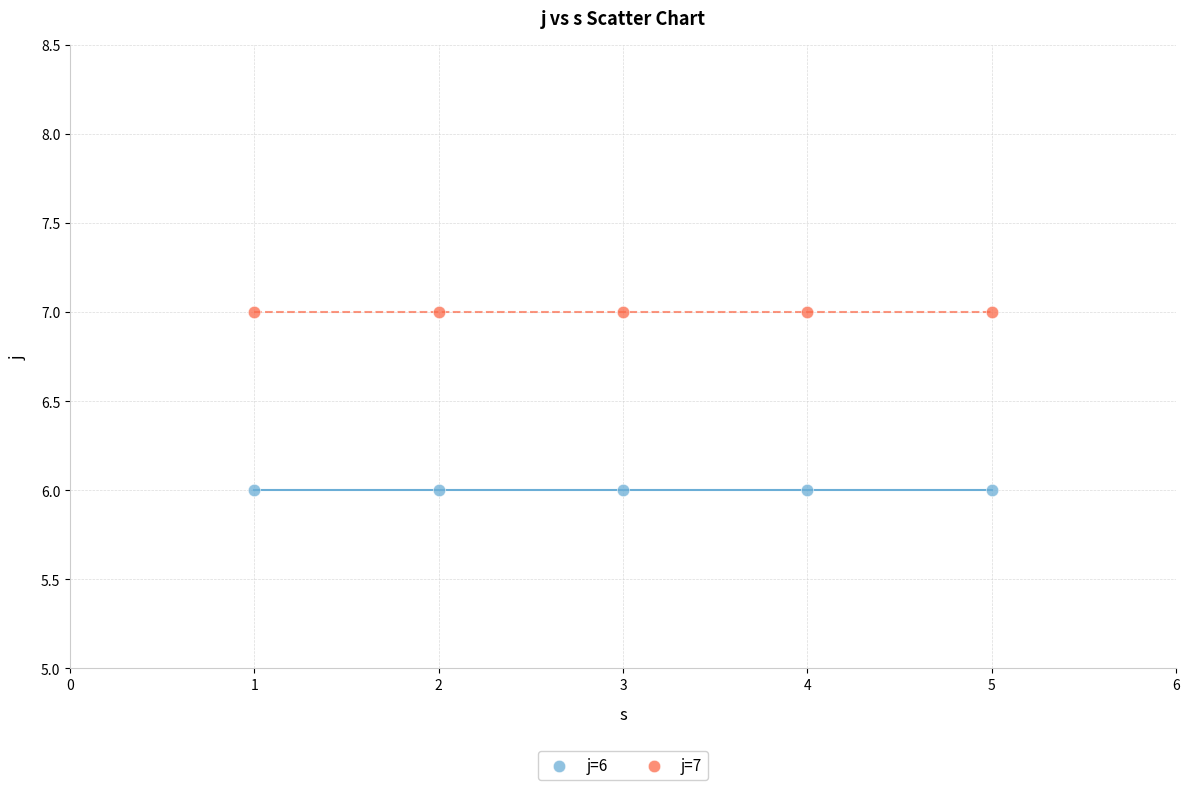

Which series contains the highest Y value?

j=7